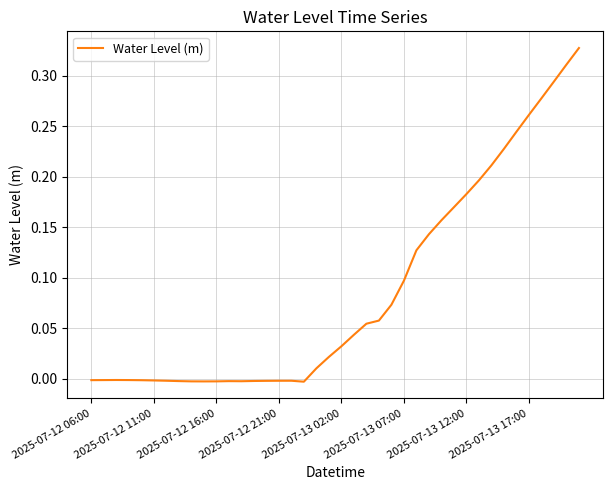

What is the greatest value displayed?

0.3